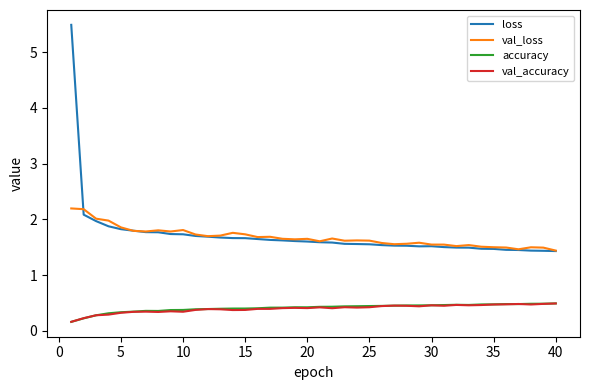

True or false: loss and val_accuracy intersect in this chart.

False